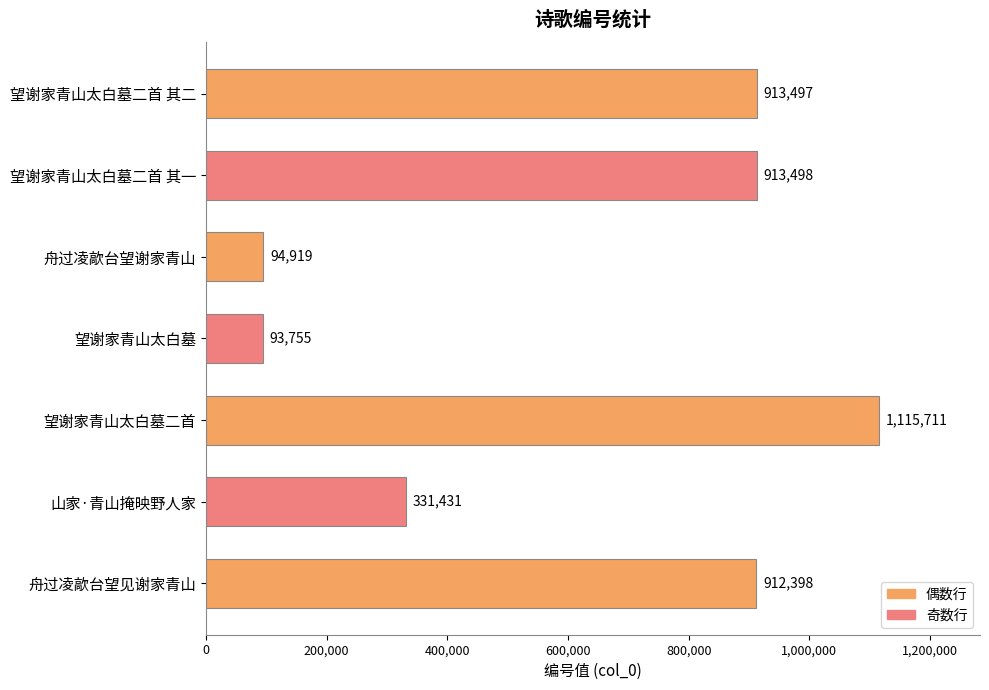

What is the greatest value displayed?

1115711